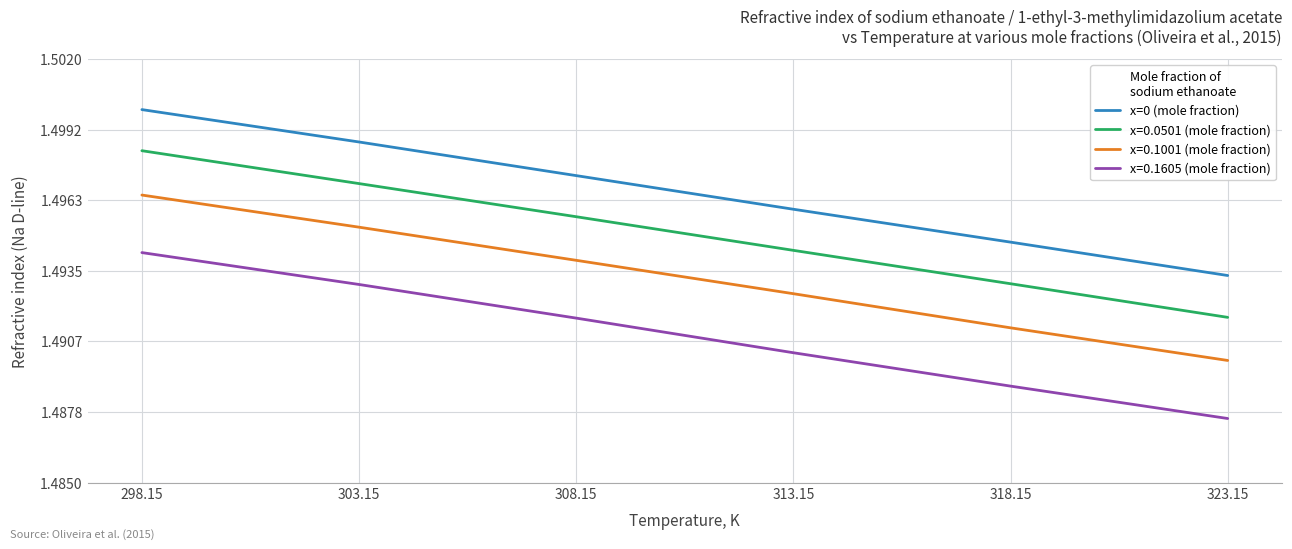

True or false: x=0 (mole fraction) has a value of 1.0 at 303.15.

False